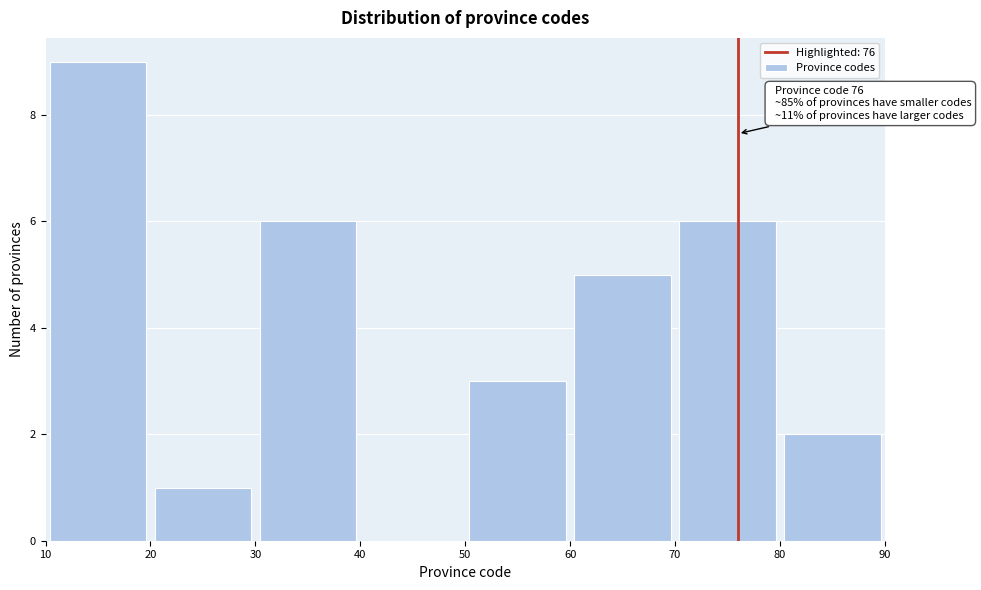

Over which range of the x-axis is the bar tallest?

10 to 20